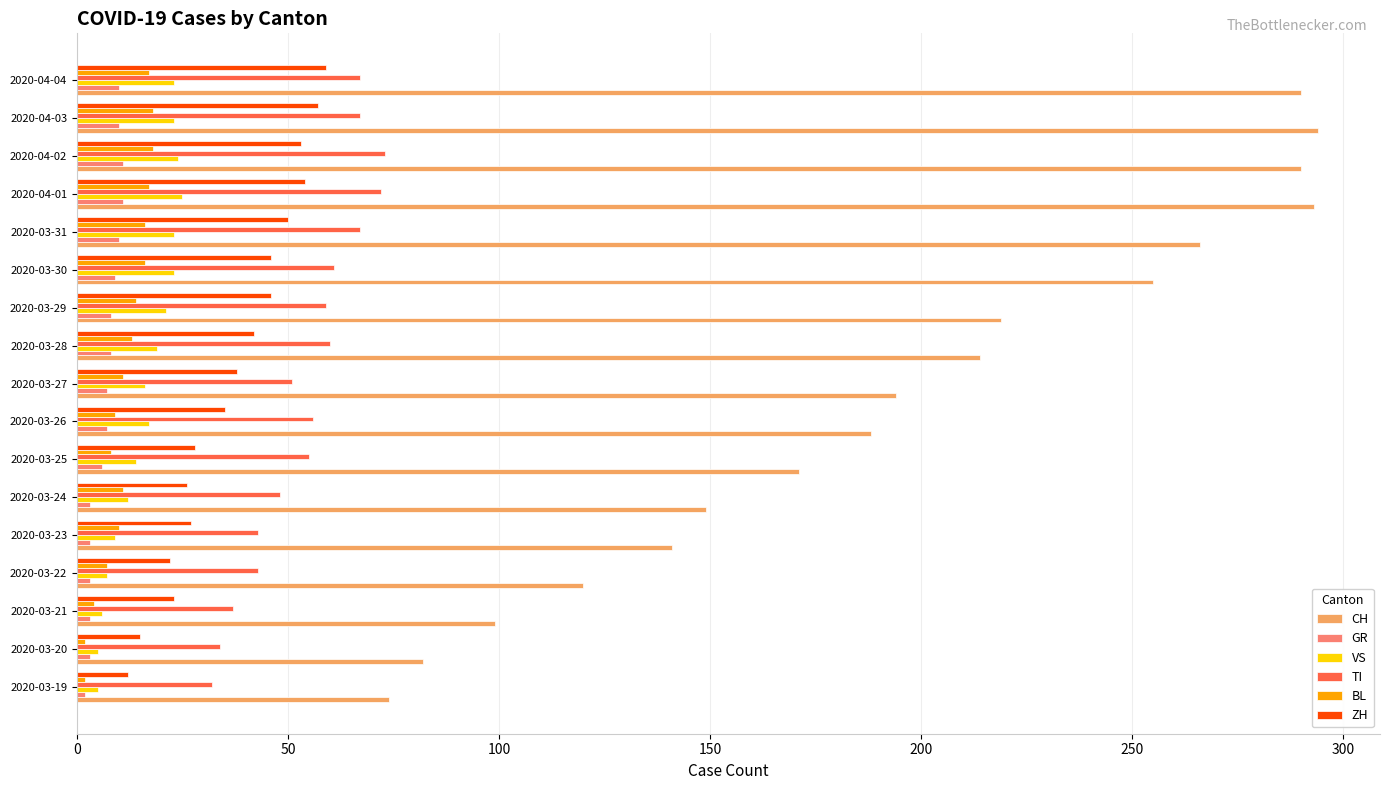

The value of BL at 2020-03-30 is 16. True or false?

True